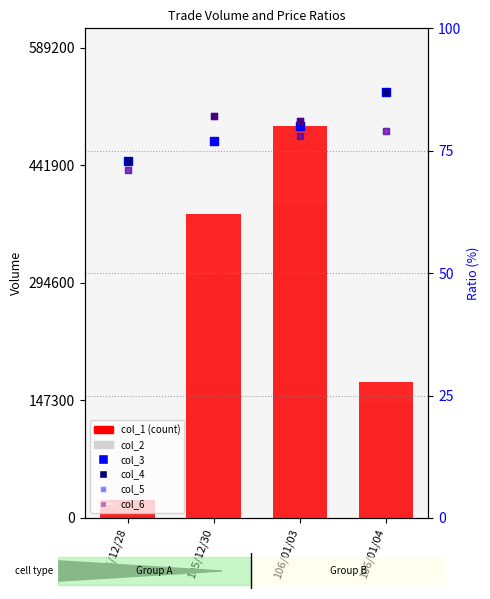

Which series reaches the maximum Y coordinate?

col_1